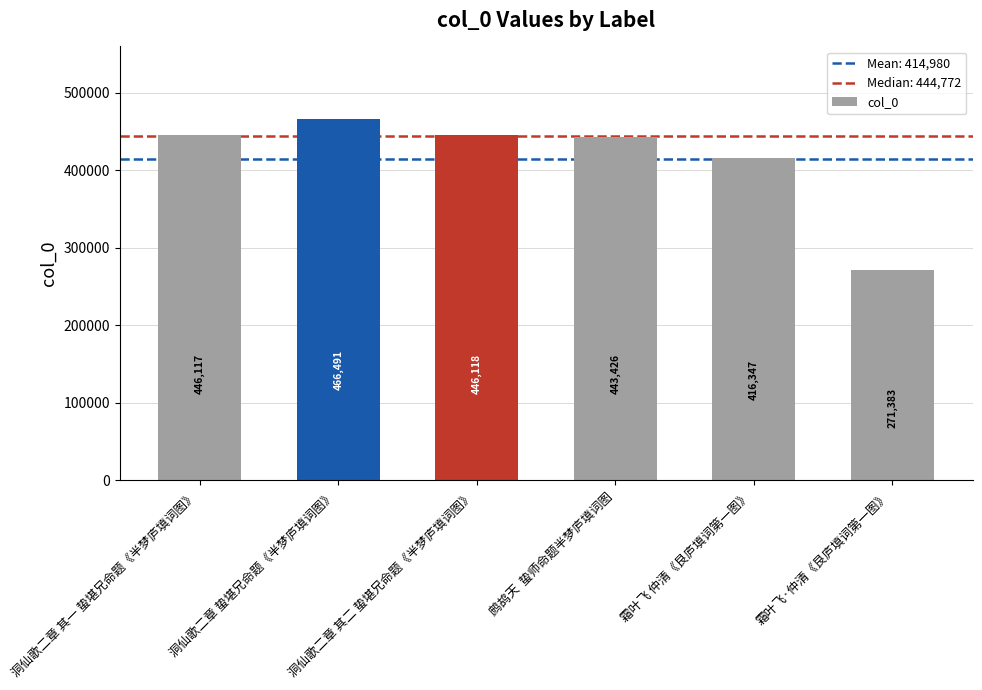

What is the label of the 3rd bar from the left?

洞仙歌二章 其二 蛰堪兄命题《半梦庐填词图》